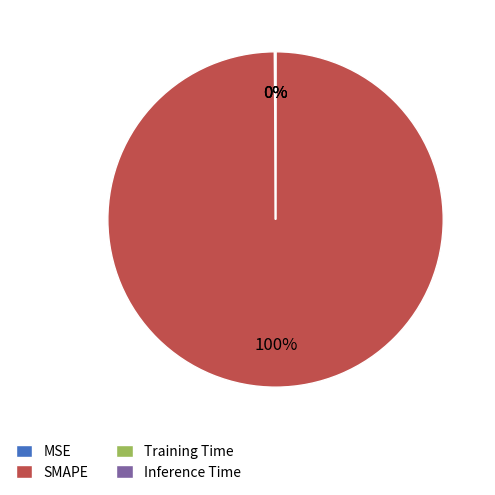

To the nearest percent, what is the average slice percentage?

25%